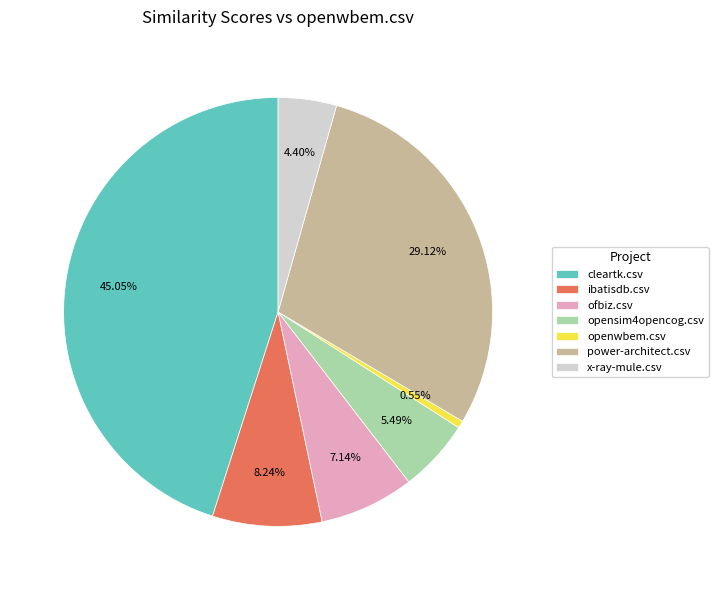

Is the sum of openwbem.csv and ofbiz.csv greater than half?

No